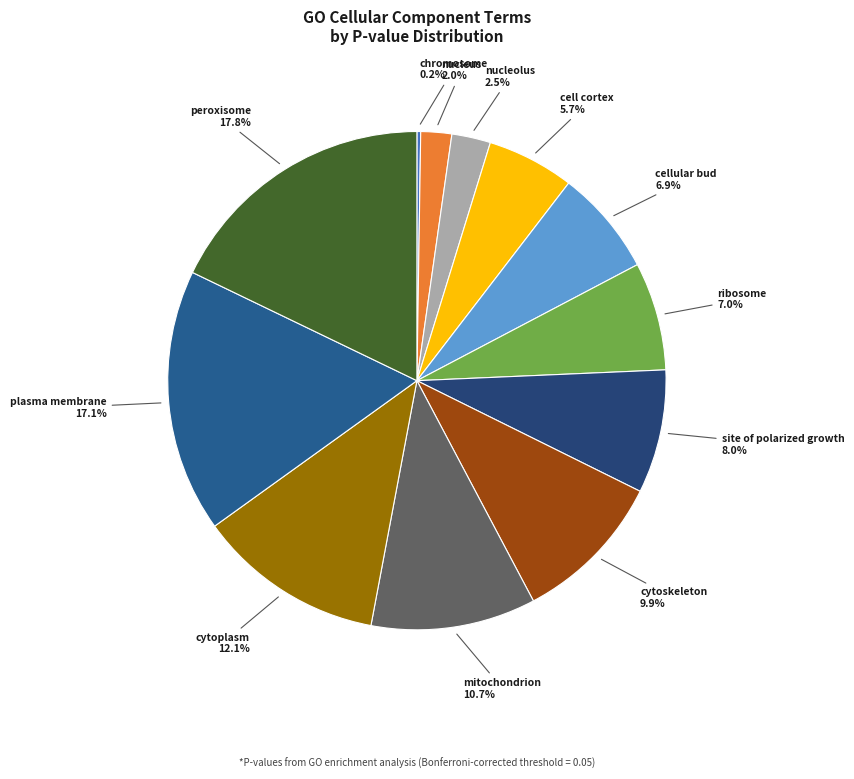

Which slice is the largest?

peroxisome